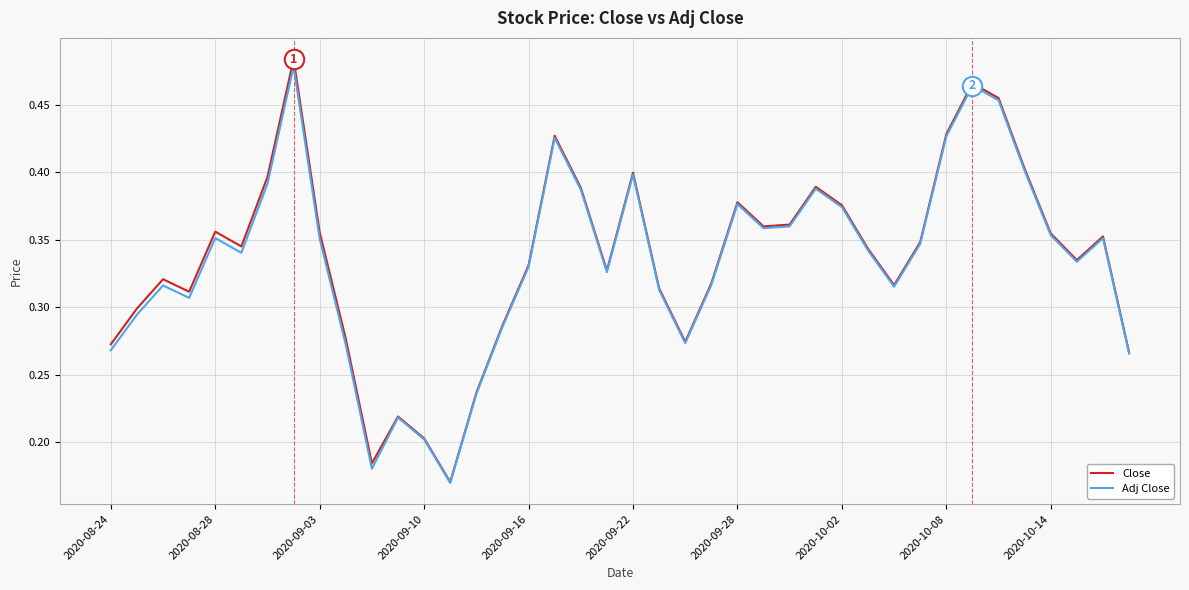

How many interior local valleys does the Adj Close series have?

9